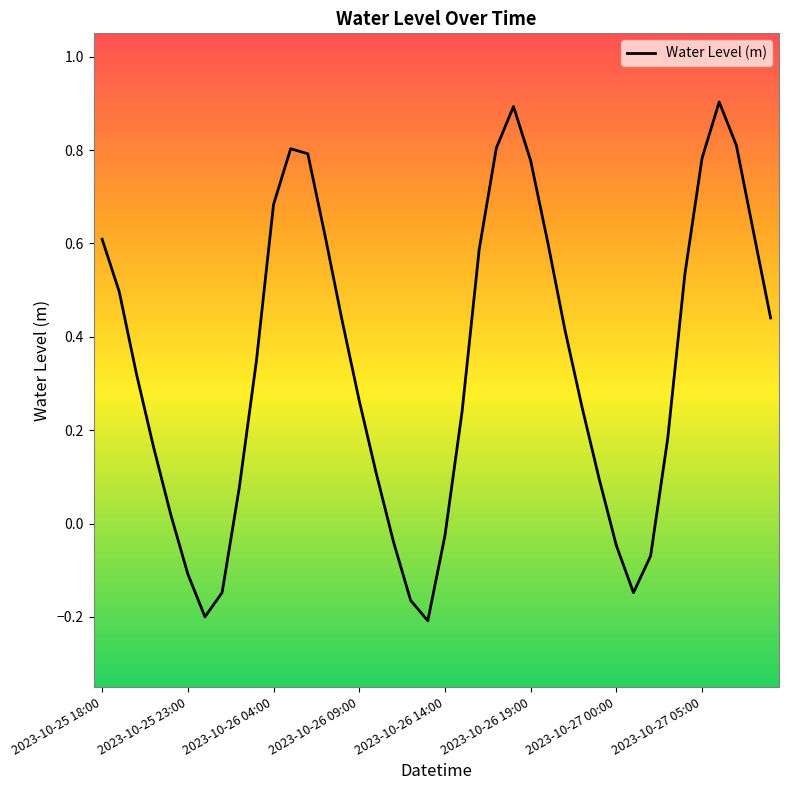

Is this an area chart (filled region under the line)?

No